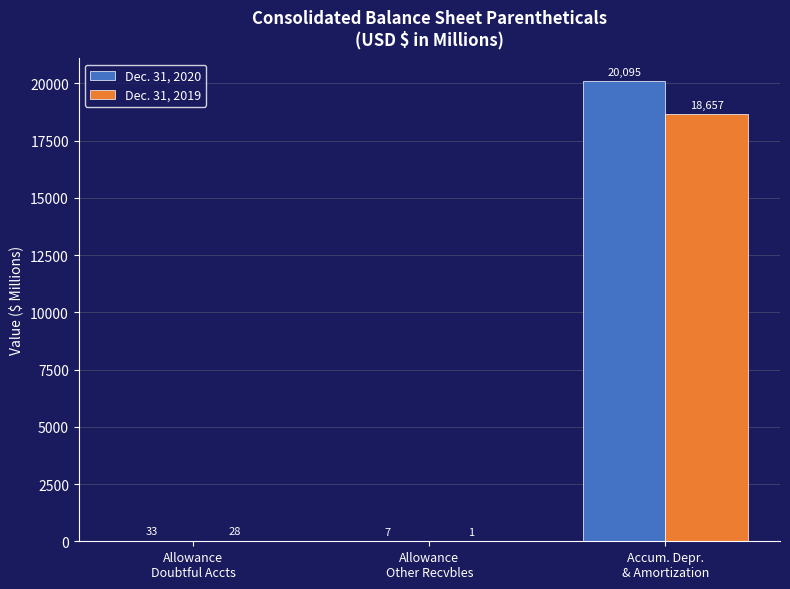

What is the maximum value for Dec. 31, 2019?

18657